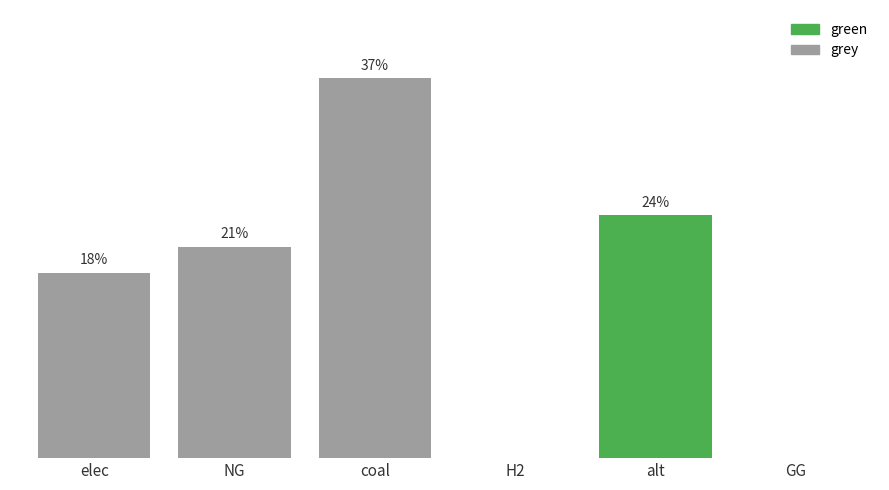

How many series are shown in this chart?

2